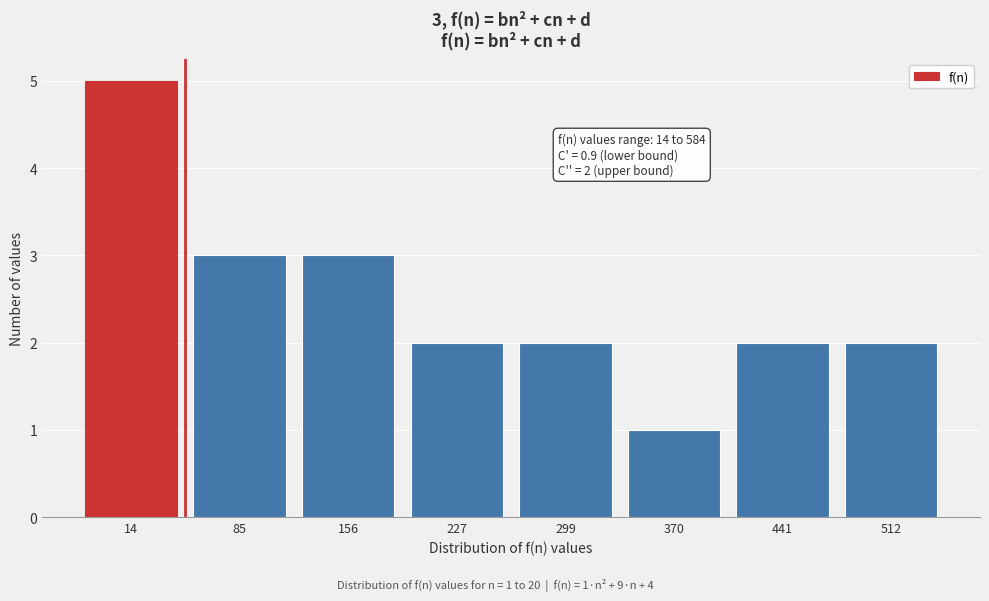

Reading left to right, what are all the values shown in this chart?

5	3	3	2	2	1	2	2